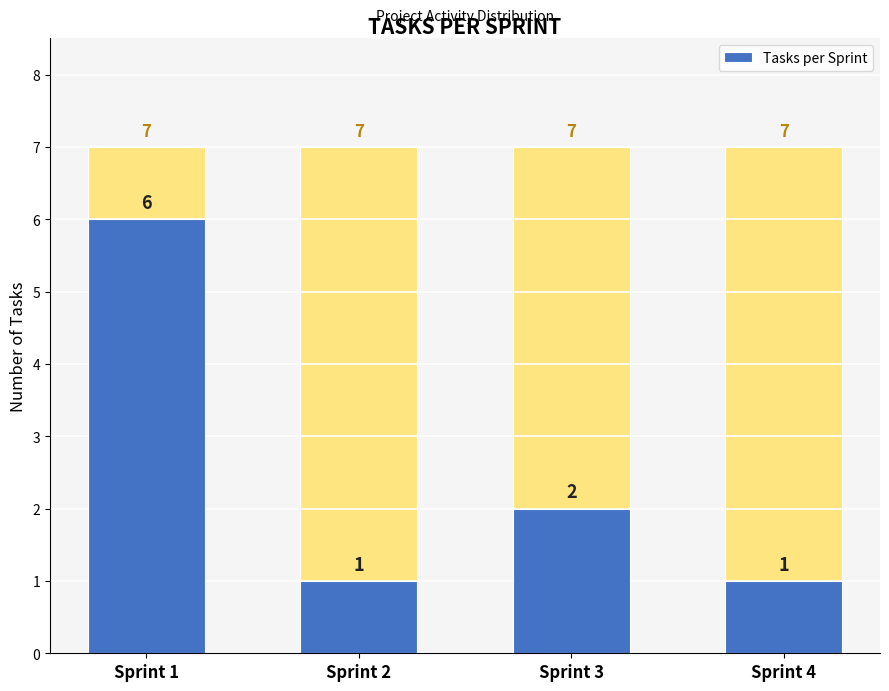

What is the ratio of the value at Sprint 2 to the value at Sprint 1?

0.2